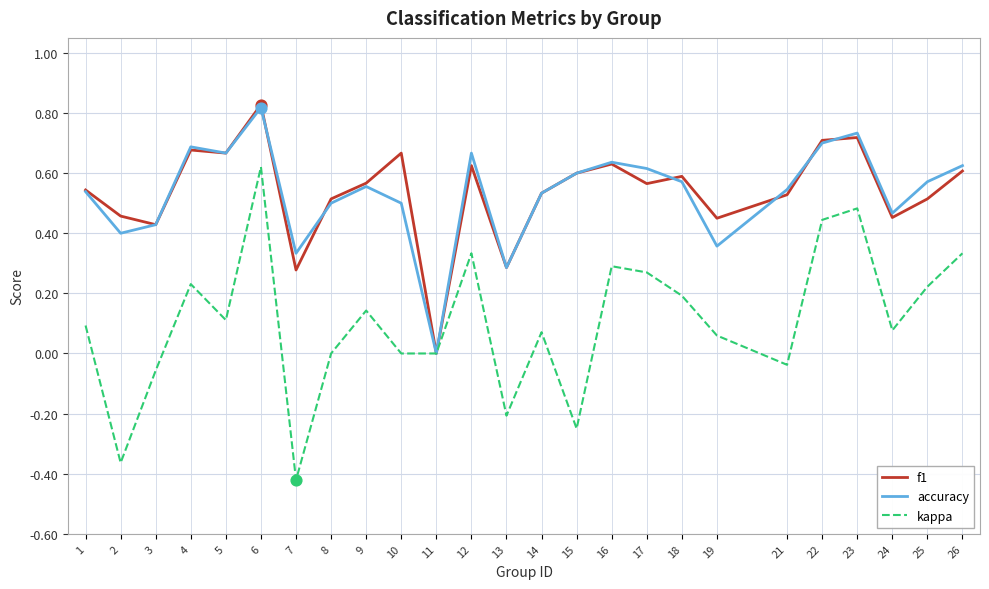

Which series has the widest spread of values?

kappa